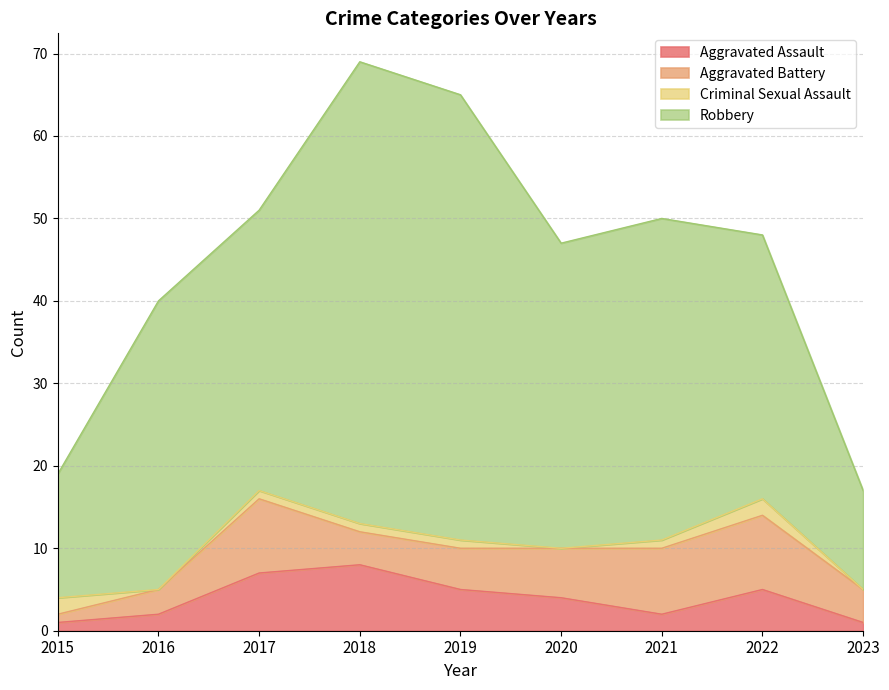

True or false: Aggravated Assault has a value of 2 at 2023.

False